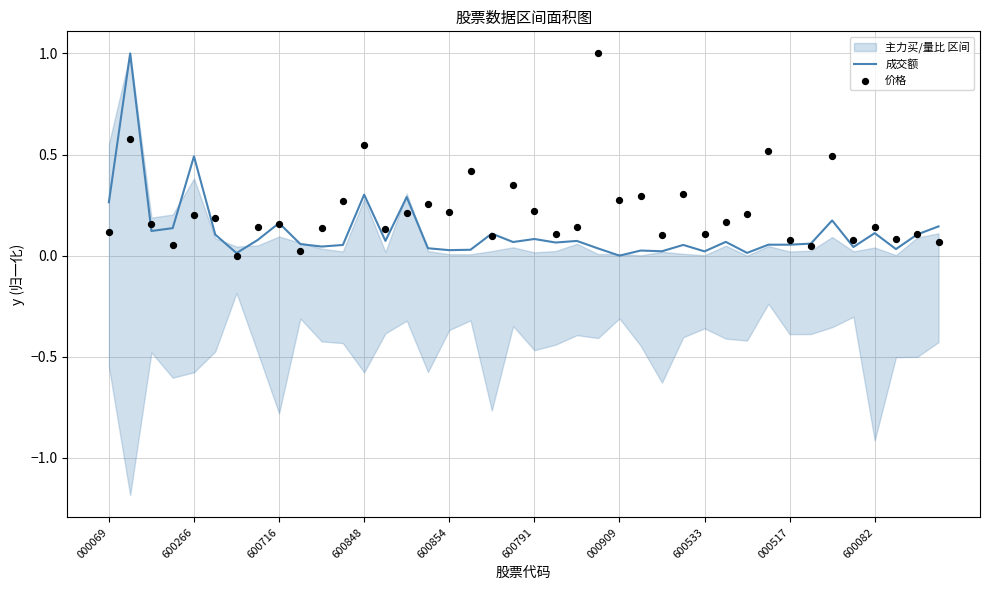

Is it true that 成交额 equals 0.0 at 600533?

True